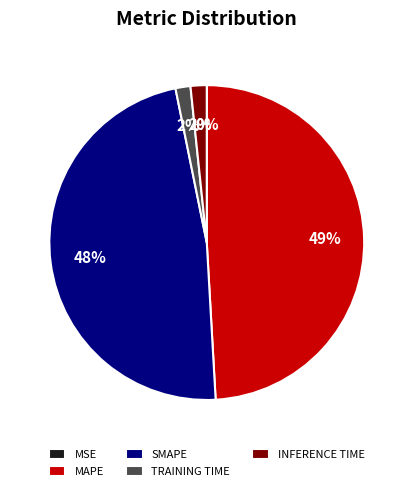

Between SMAPE and TRAINING TIME, which is larger?

SMAPE